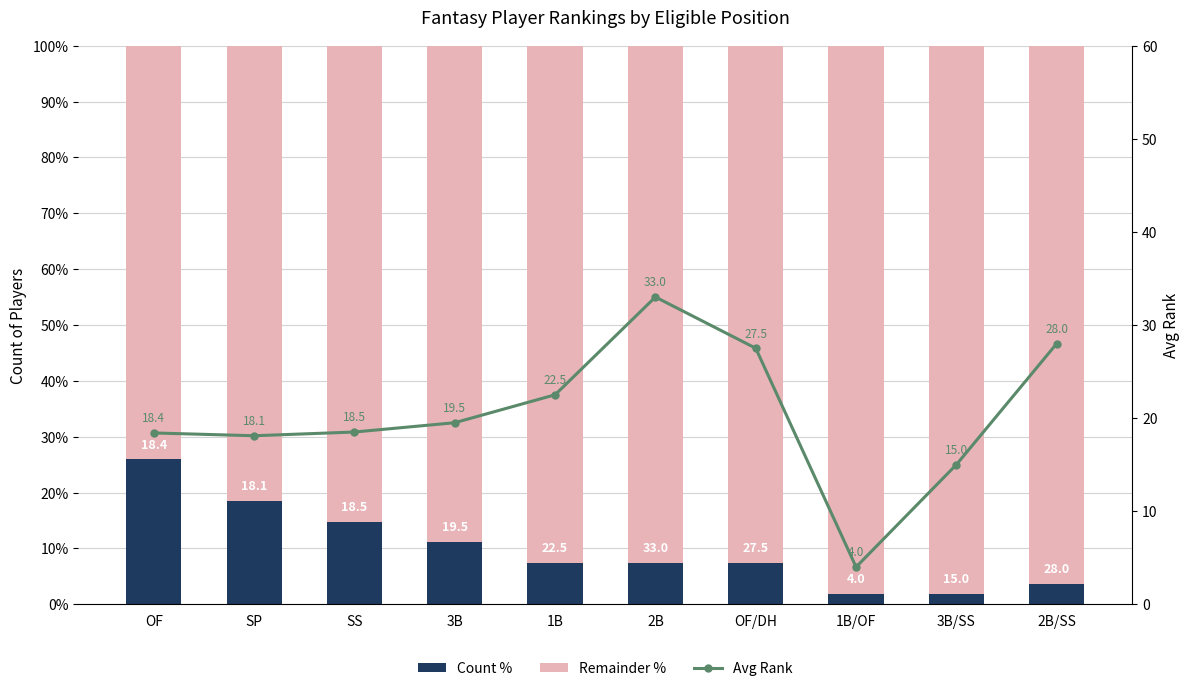

What are all the series names shown in the legend?

Count %, Remainder %, Avg Rank